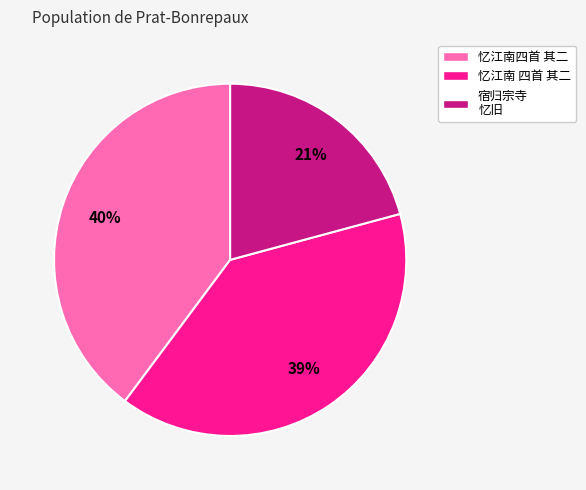

To the nearest percent, what portion does 忆江南 四首 其二 represent?

39%